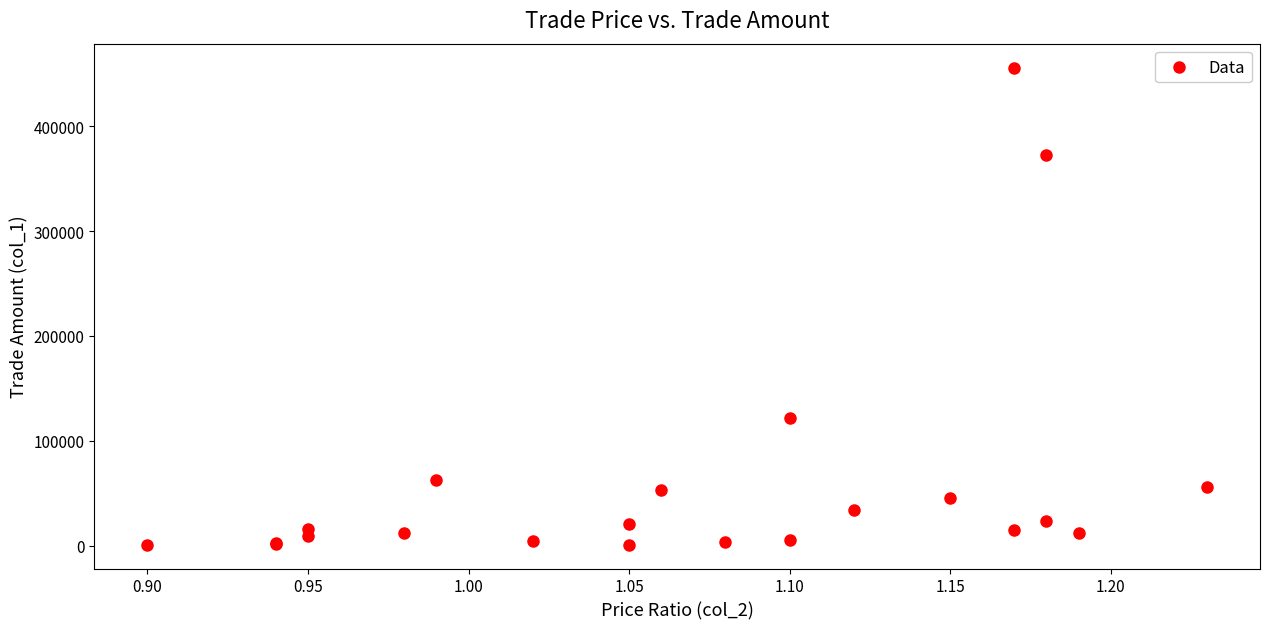

What Y value in the scatter plot is closest to 228425?

121690